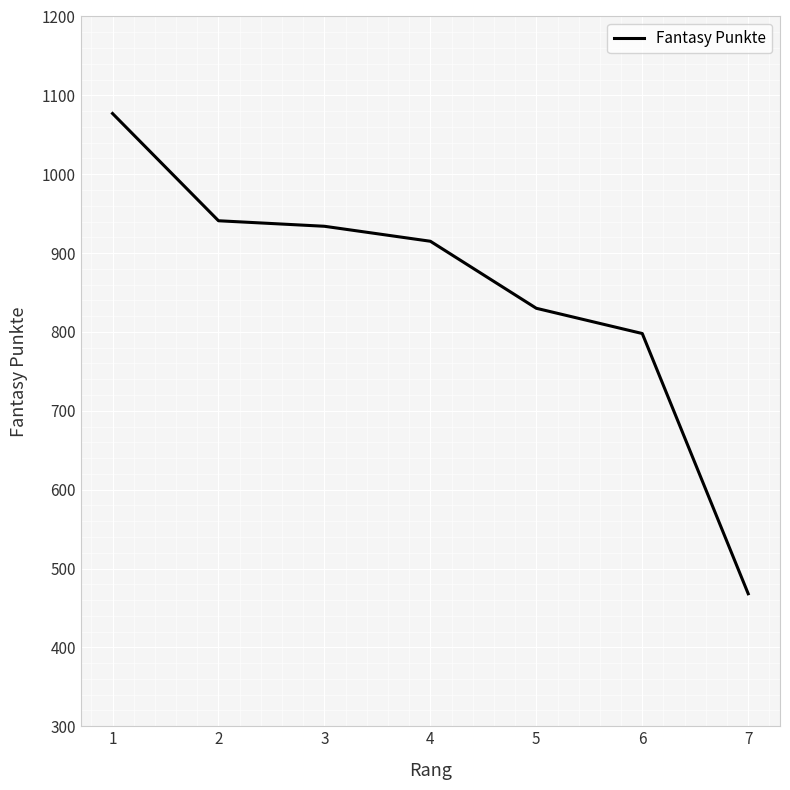

How many values are below 915?

3